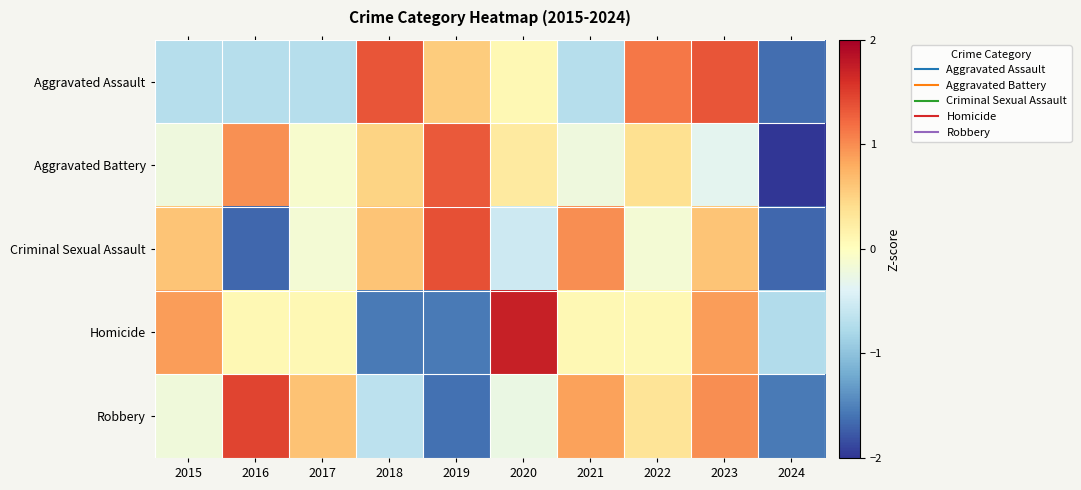

What is the spread (max minus min) of values at 2022?

1.3